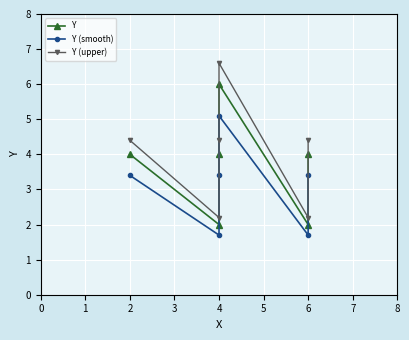

Rank the series by their maximum value, from lowest to highest.

Y (smooth), Y, Y (upper)